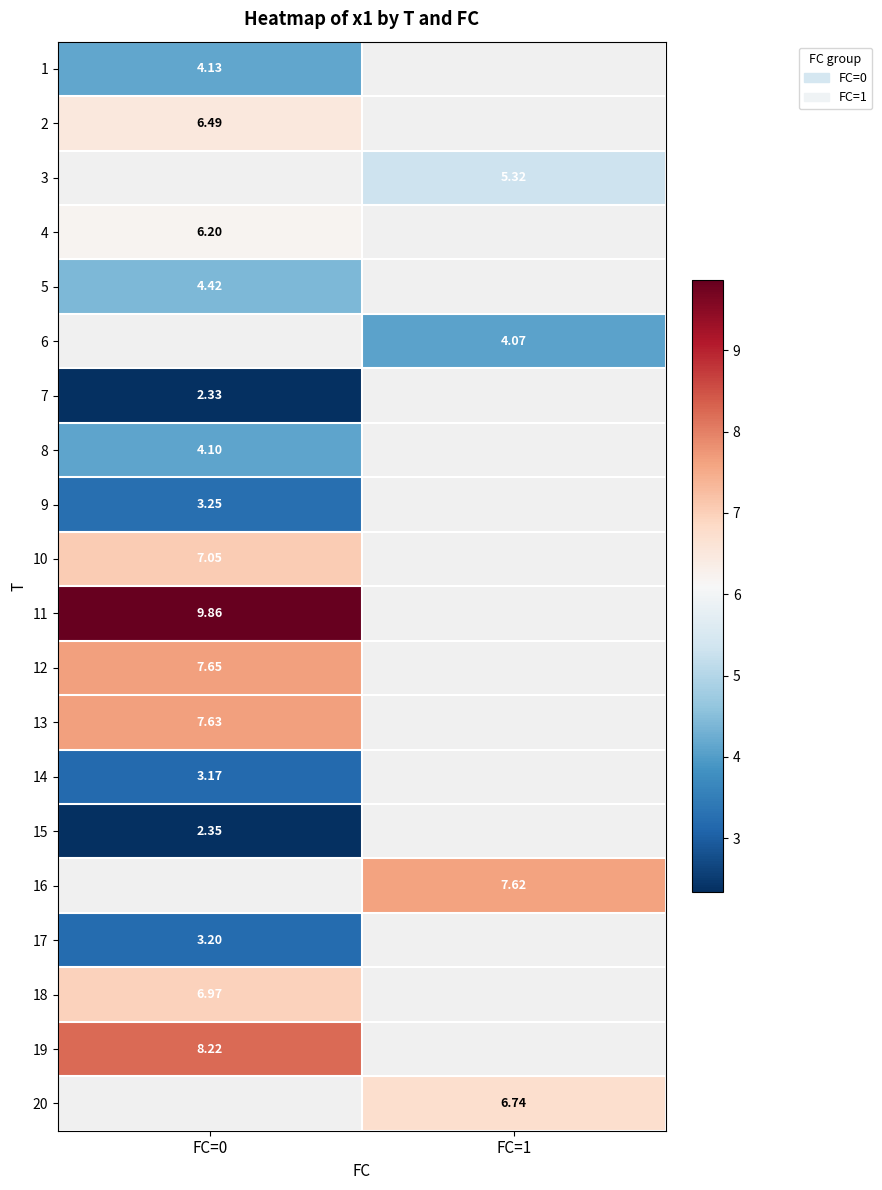

At which category does the chart reach its minimum across all series?

FC=0